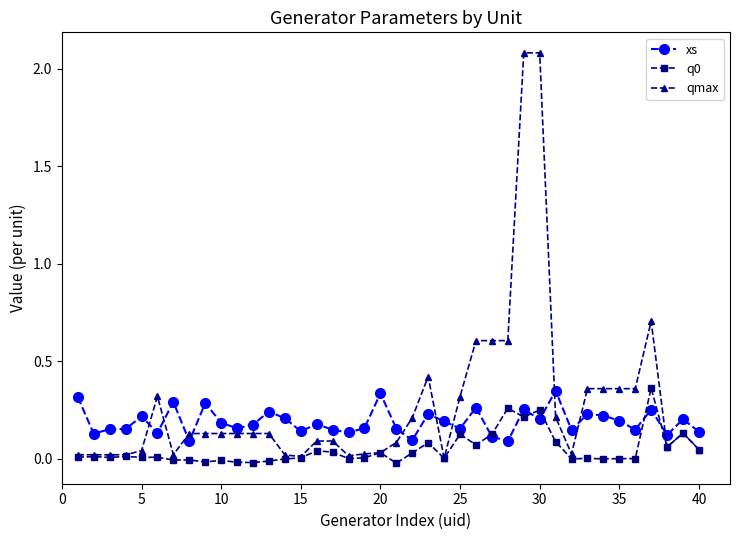

True or false: q0 has more than 0 points higher than both neighbors.

True